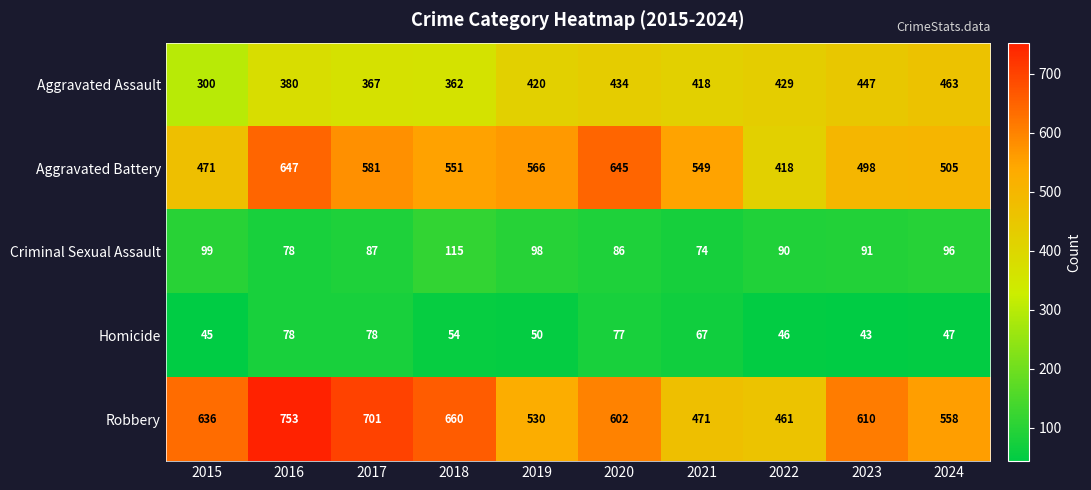

Between 2019 and 2021, which series saw the biggest shift?

Robbery